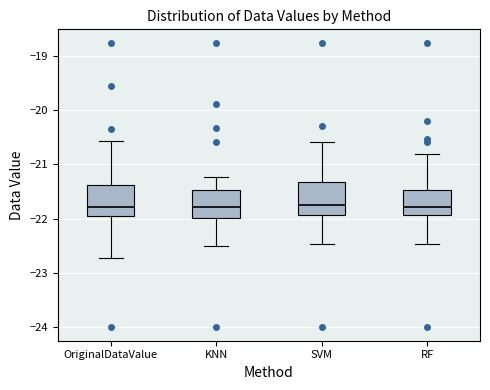

Where is the lower edge of the box for RF on the y-axis? The values are not printed on the chart, so give them approximately, as read against the axis.

-21.9